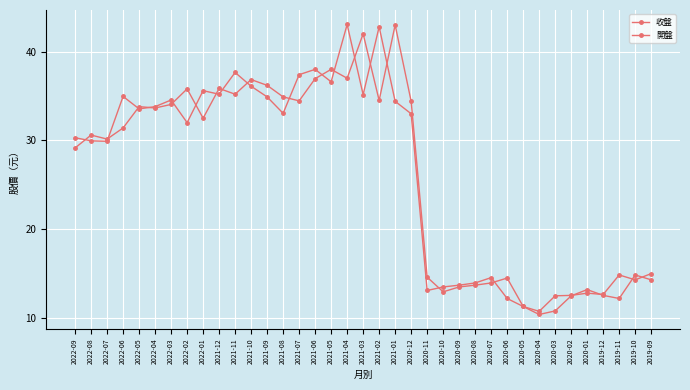

Which category has the highest value in the 開盤 series?

2021-04